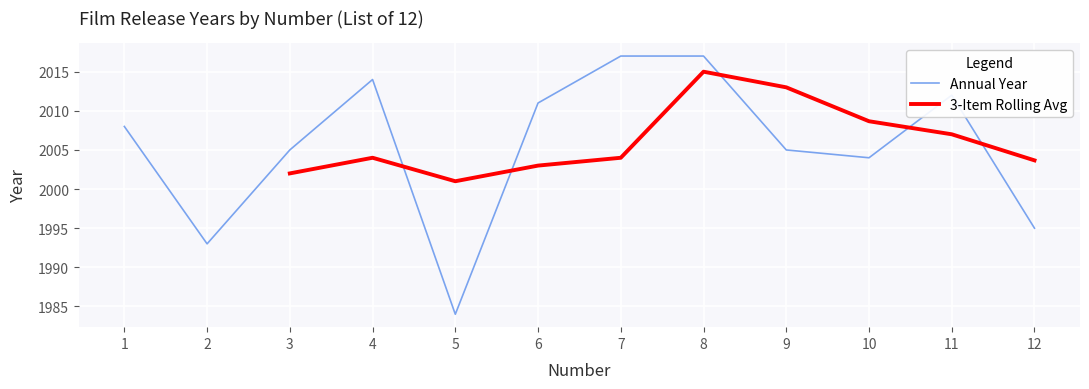

Reading right to left, transcribe all the data shown in this chart.

12=1995	11=2012	10=2004	9=2005	8=2017	7=2017	6=2011	5=1984	4=2014	3=2005	2=1993	1=2008